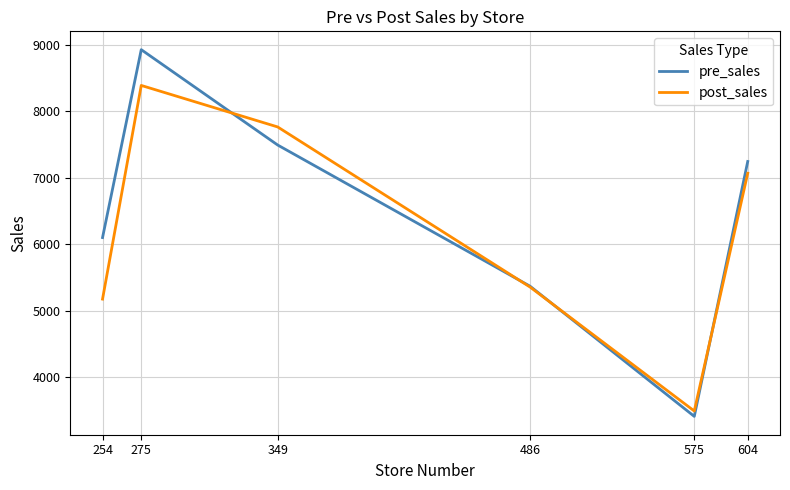

At which label does post_sales reach its minimum?

575